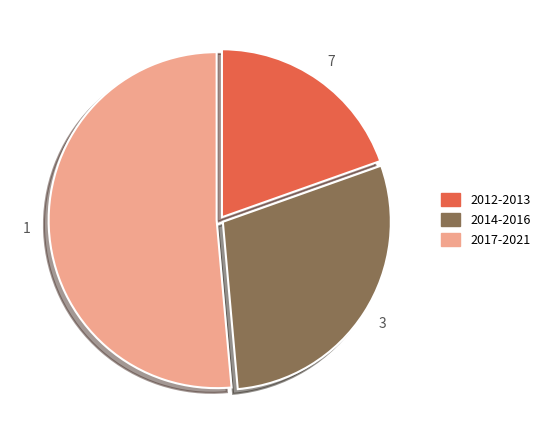

Does any single category account for the majority?

Yes